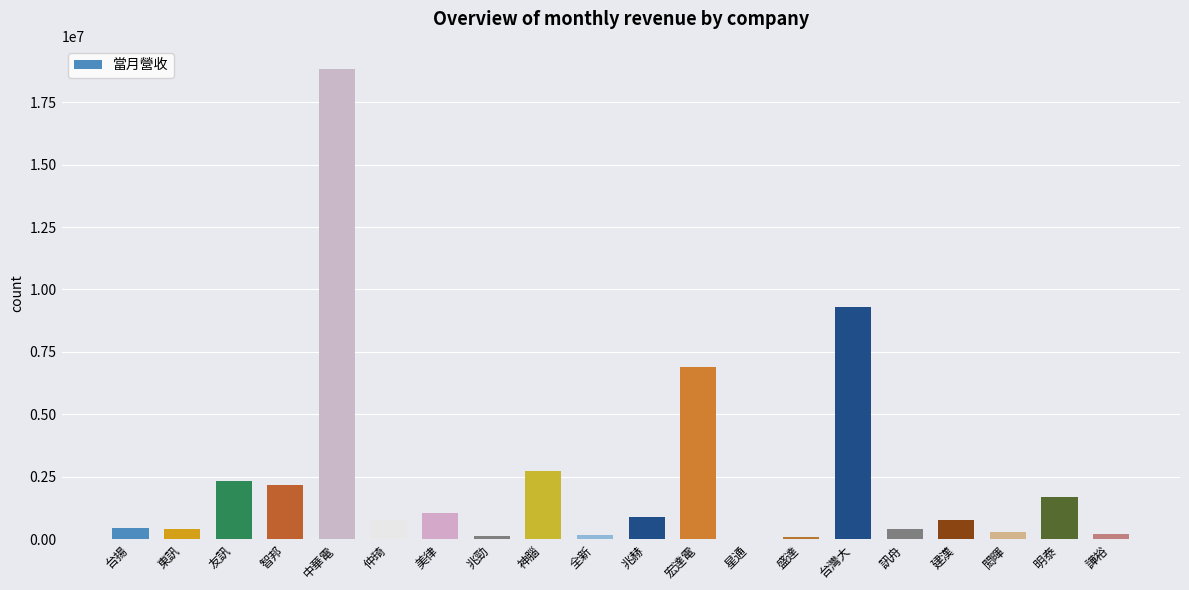

What is the sum of all values?

49678602